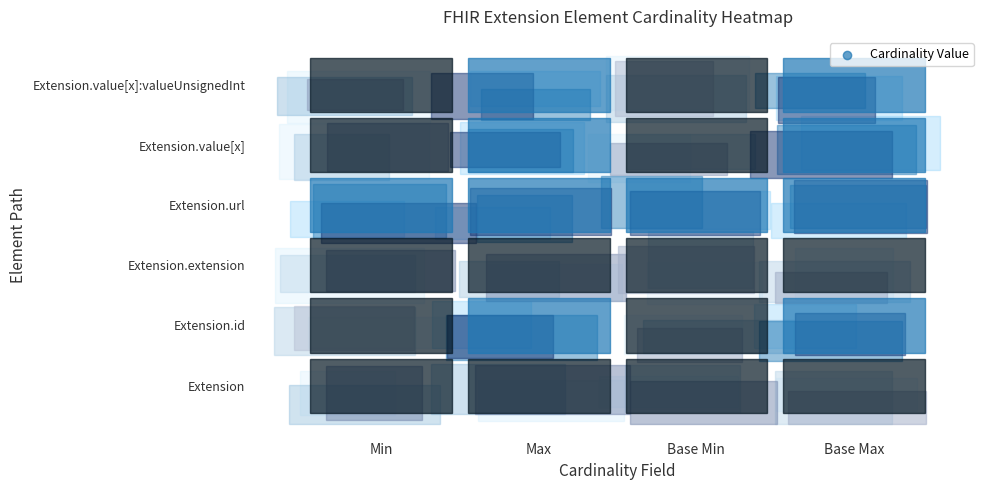

Reading right to left, what are all the values shown in this chart?

Extension: 0	0	0	0
Extension.id: 1	0	1	0
Extension.extension: 0	0	0	0
Extension.url: 1	1	1	1
Extension.value[x]: 1	0	1	0
Extension.value[x]:valueUnsignedInt: 1	0	1	0